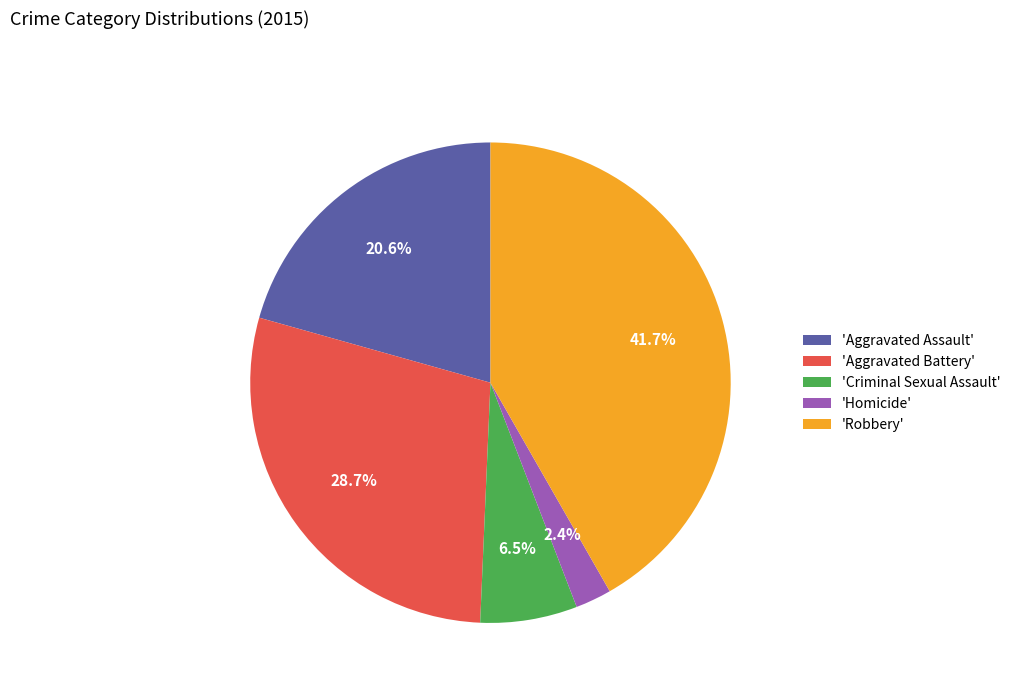

Which category has the smallest portion of the pie?

'Homicide'